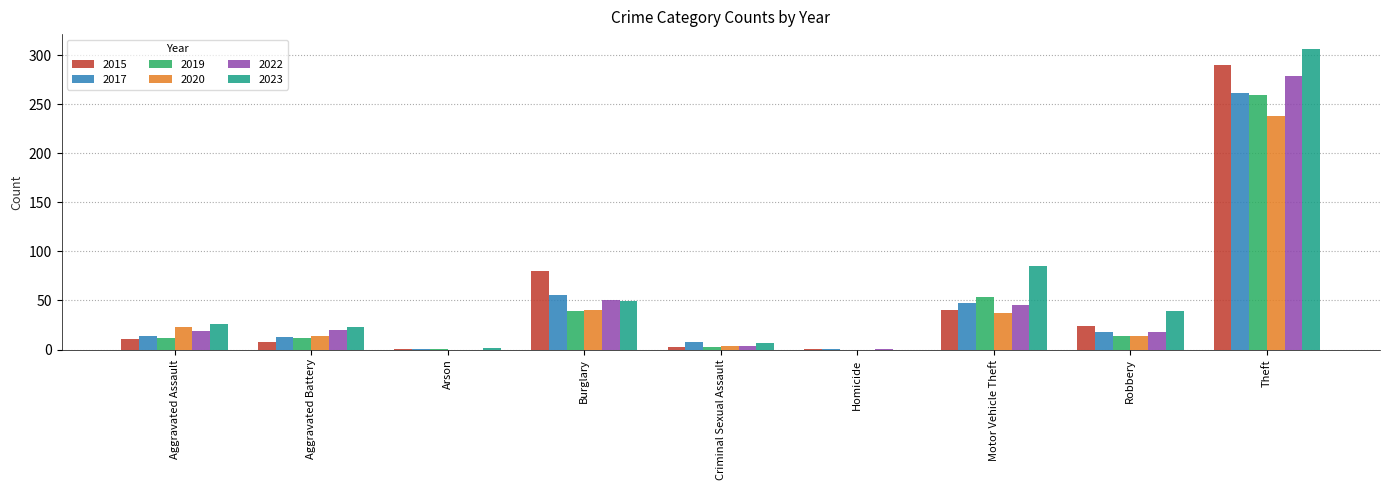

At which category is the sum across all series the highest?

Theft